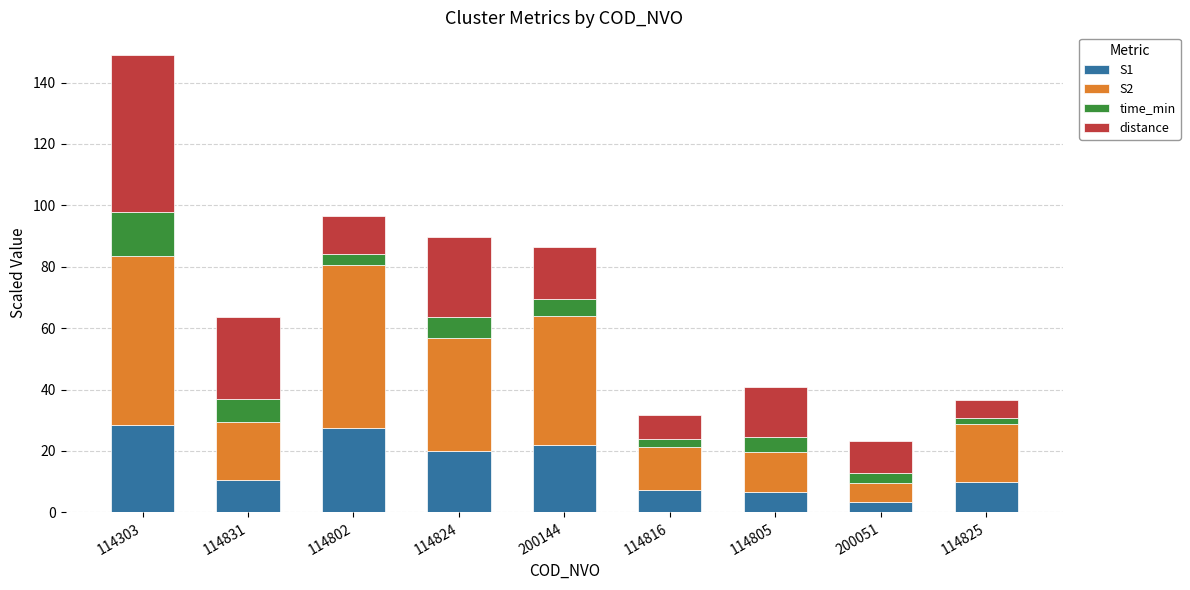

What is the sum of all S1 values?

135.3